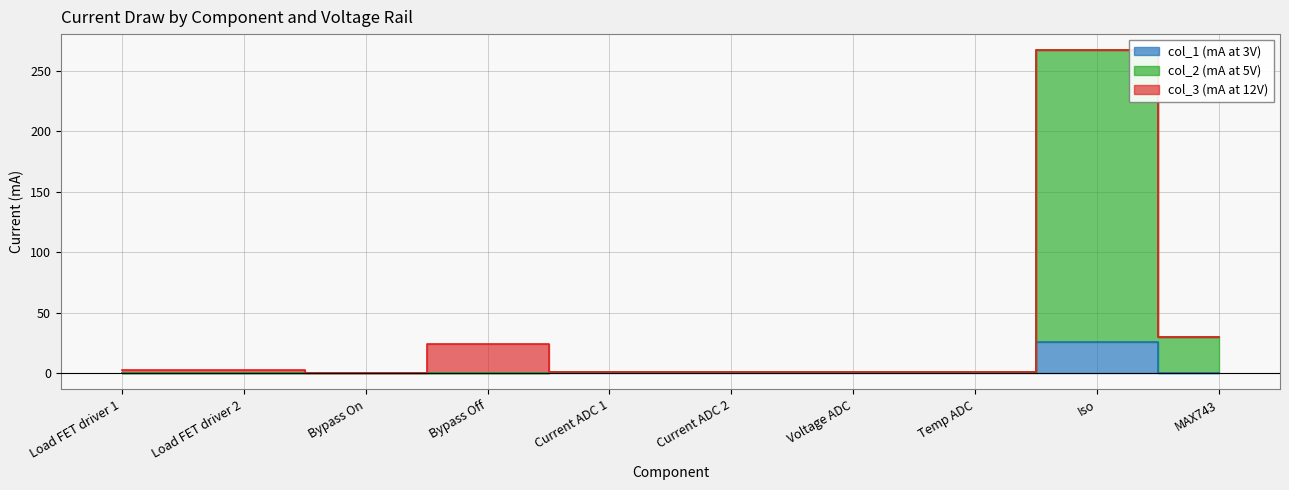

What is the greatest value displayed?

267.0